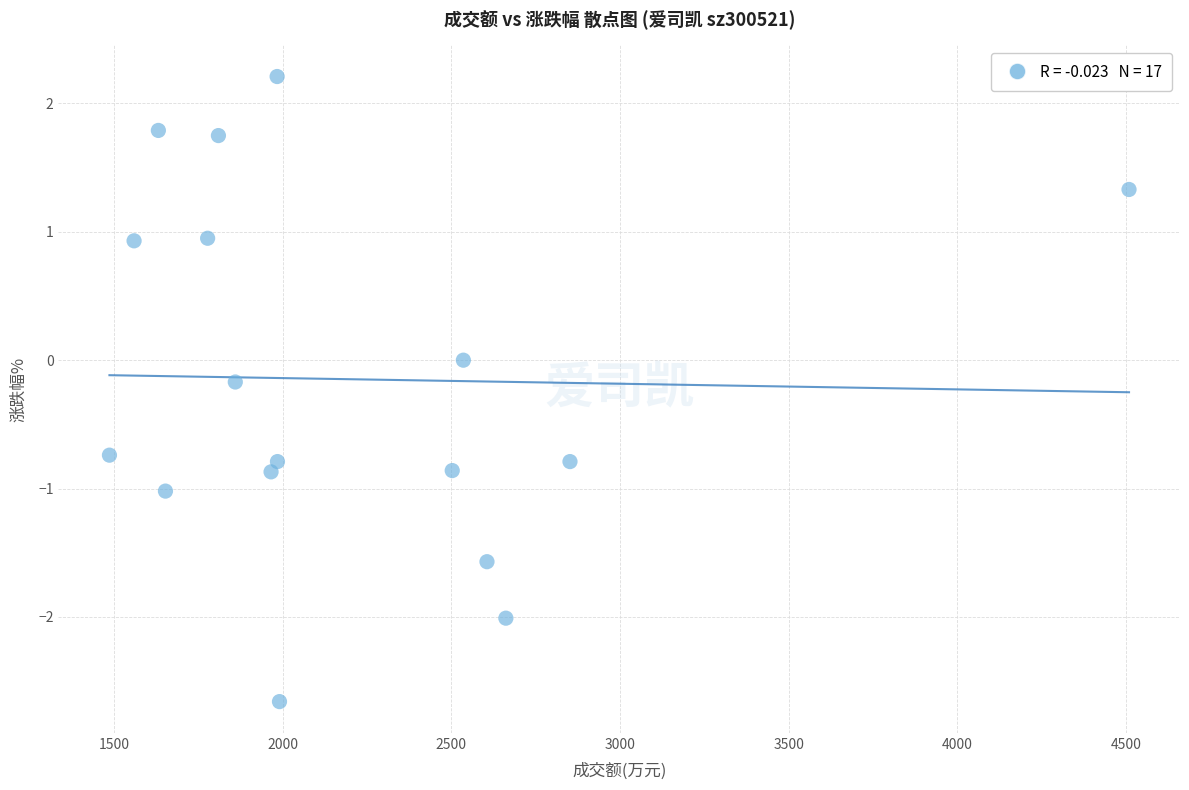

What is the range of Y values (max minus min)?

4.9